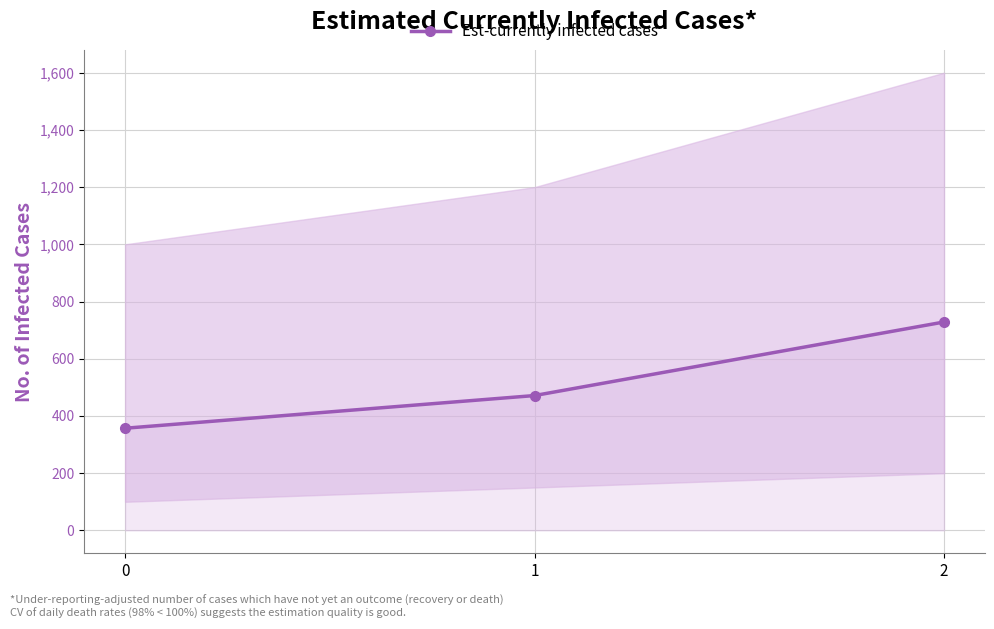

What is the value of the 3rd point from the left?

728.6